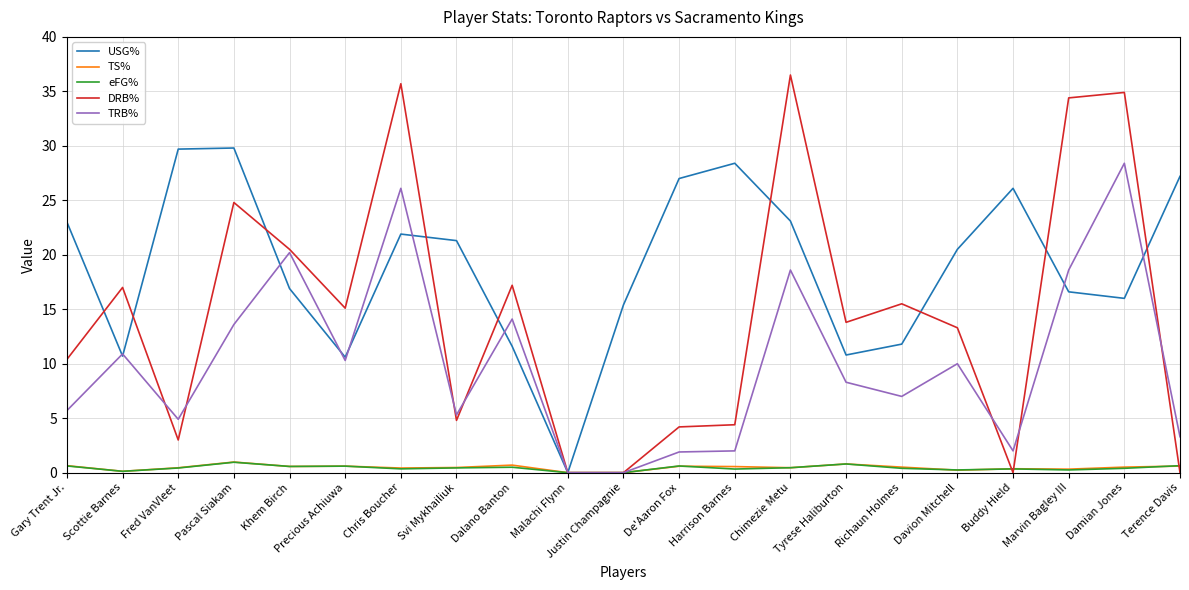

What is the greatest value displayed?

36.5